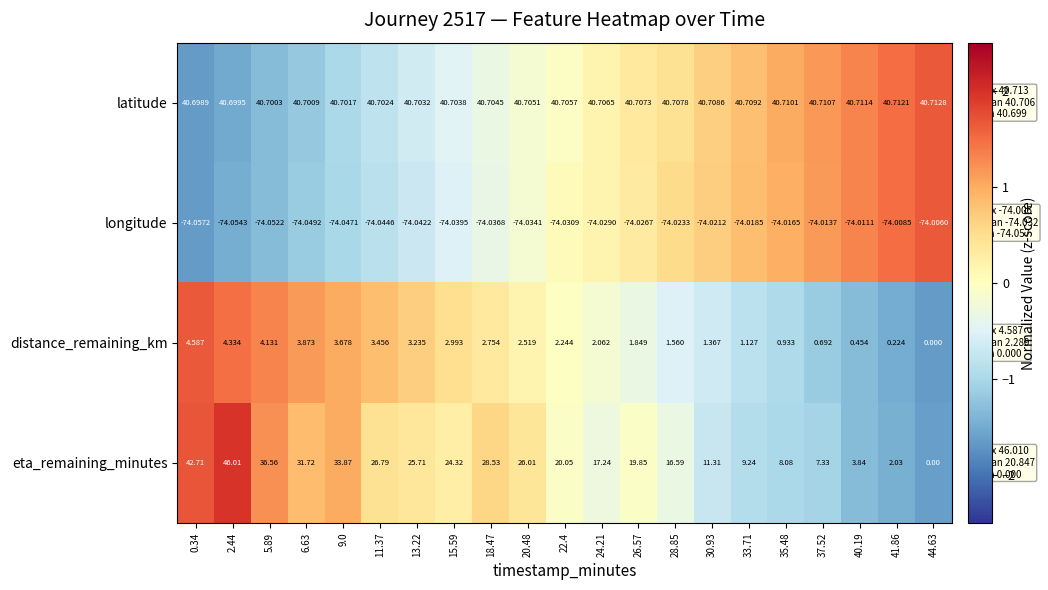

Is the value of eta_remaining_minutes at 18.47 greater than the value of latitude at 28.85?

No